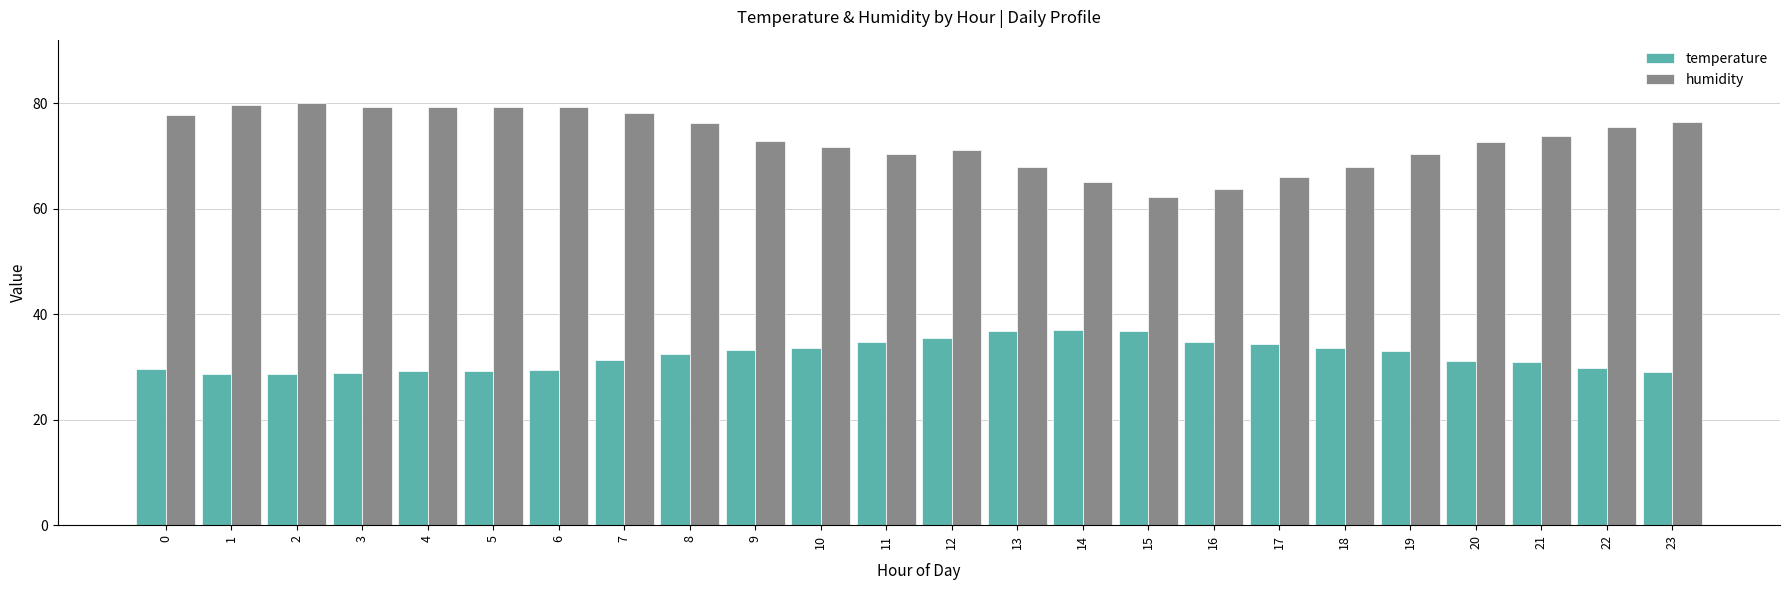

How many bars are there in each group?

2